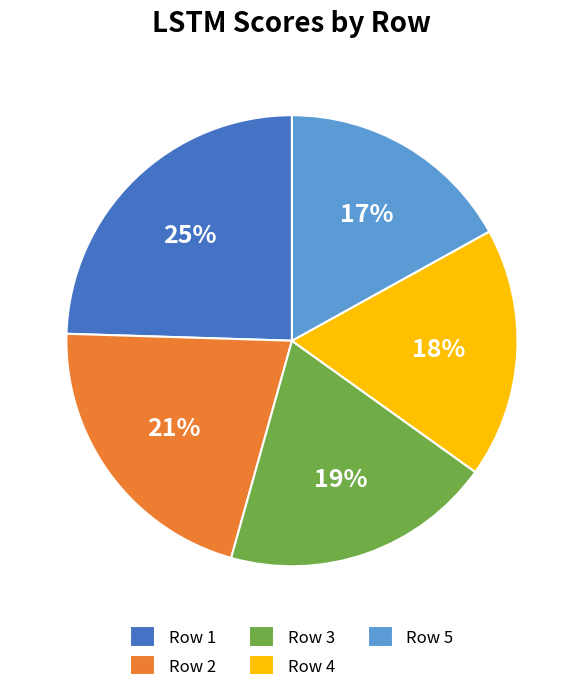

Count the number of slices in the pie.

5